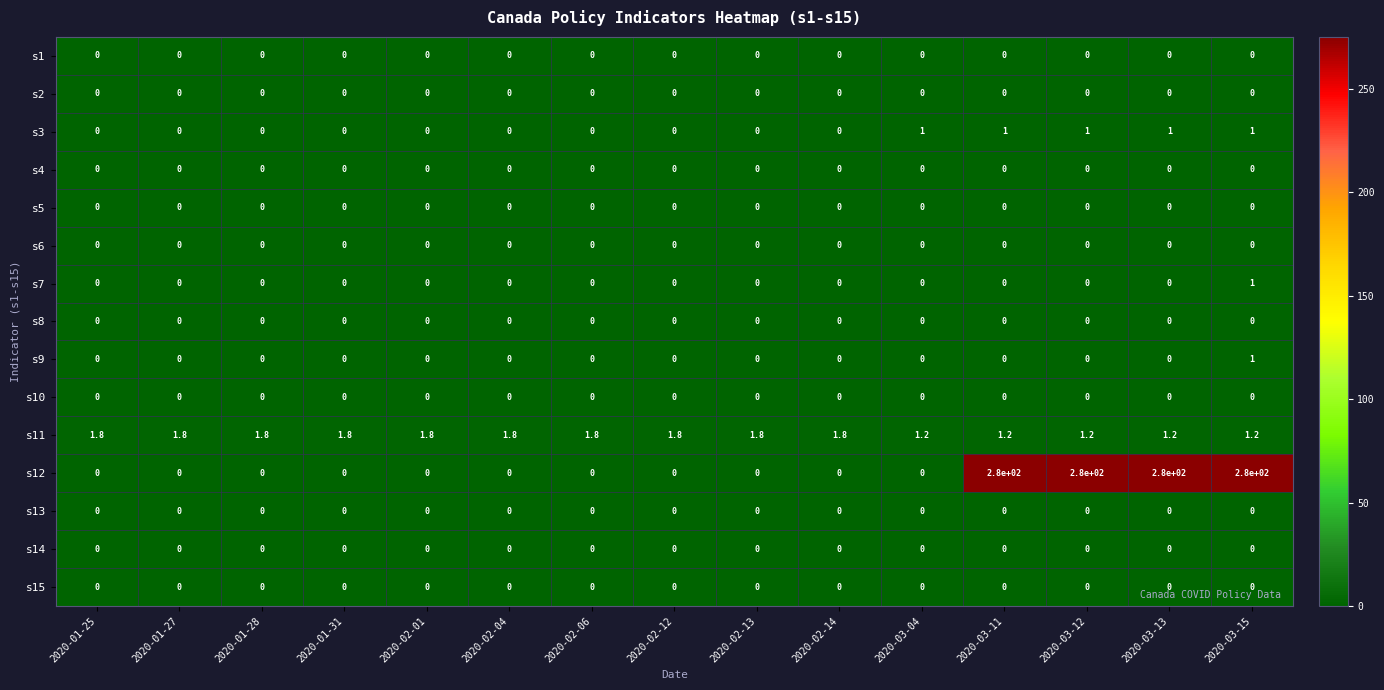

What is the spread (max minus min) of values at 2020-02-06?

1.8